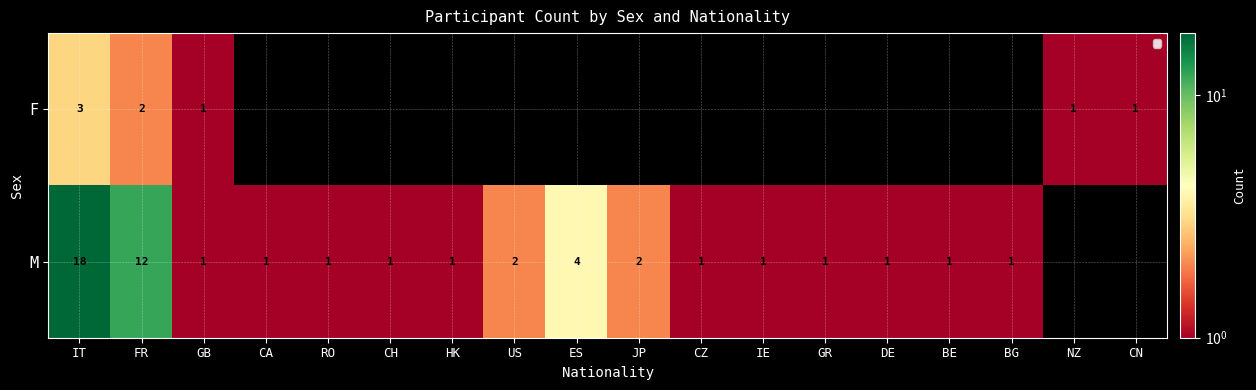

What is the total value across all series at IT?

21